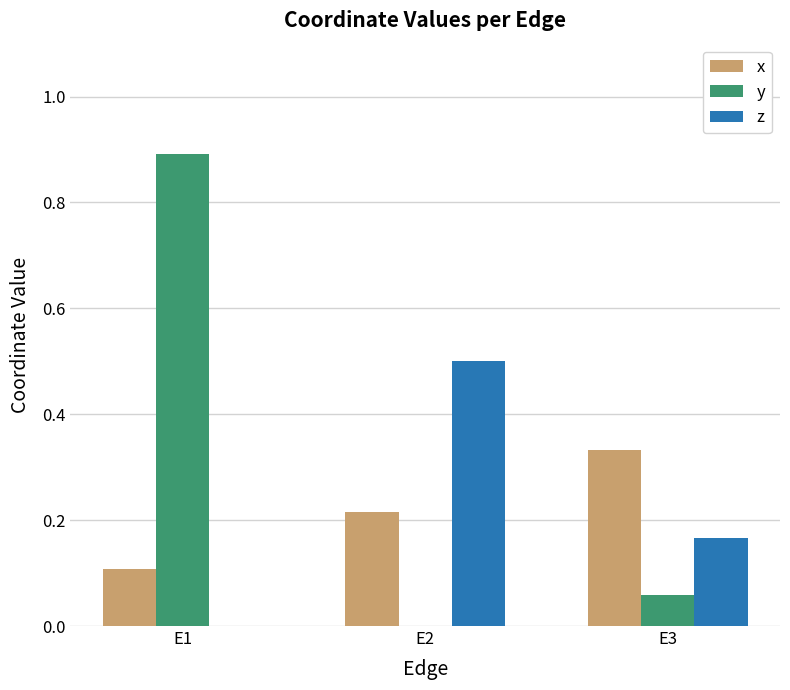

At which label does y reach its peak?

E1